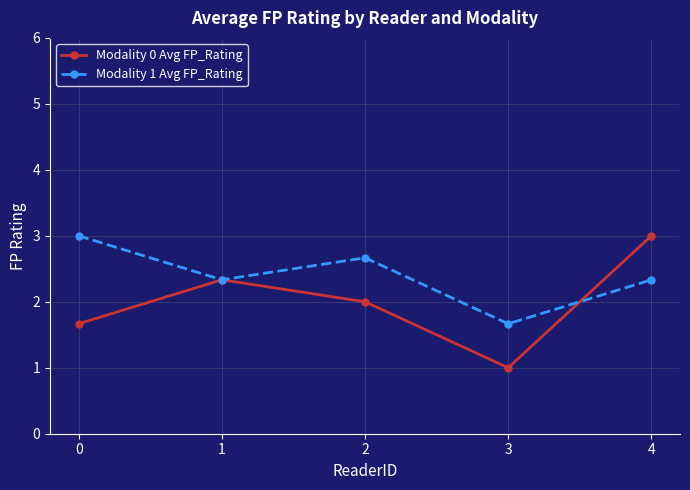

In Modality 0 Avg FP_Rating, how many points are lower than both neighbors (excluding endpoints)?

1